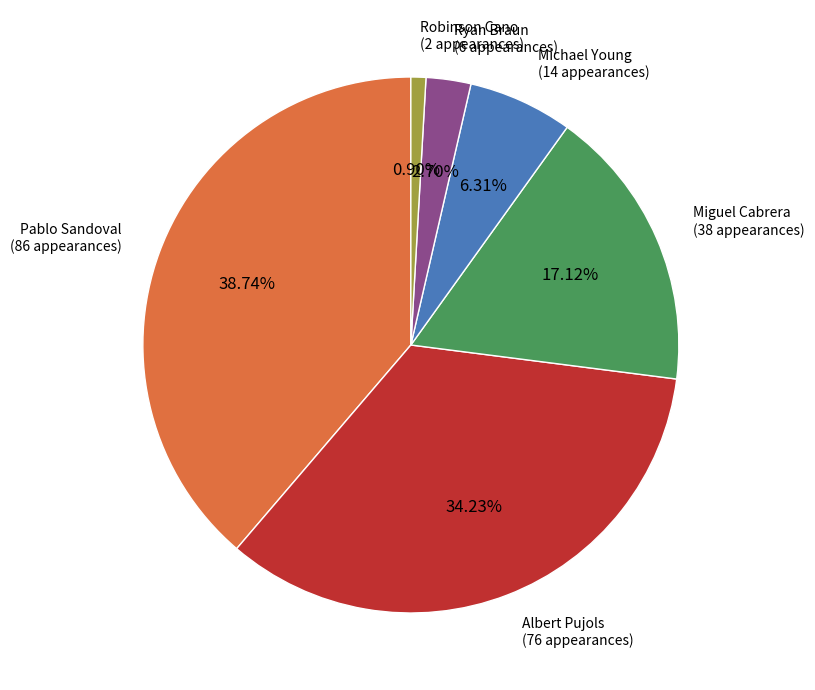

What is the ratio of the value at Ryan Braun to the value at Pablo Sandoval?

0.1